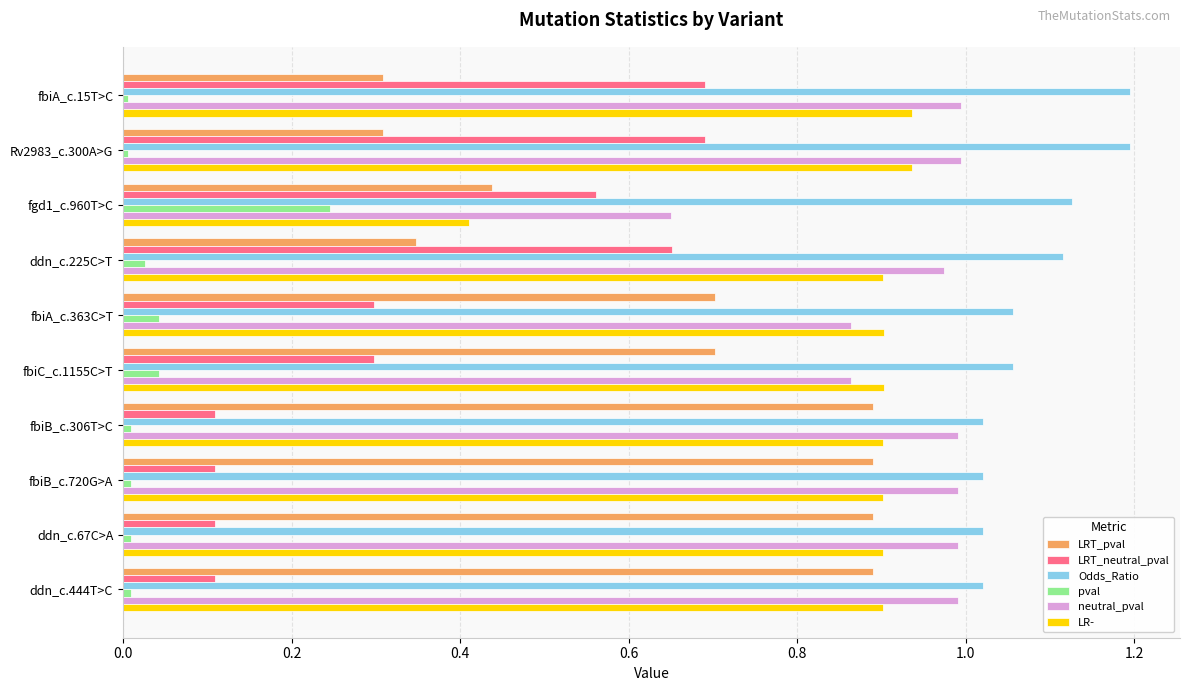

The LR- series shows 1.6 at Rv2983_c.300A>G. True or false?

False